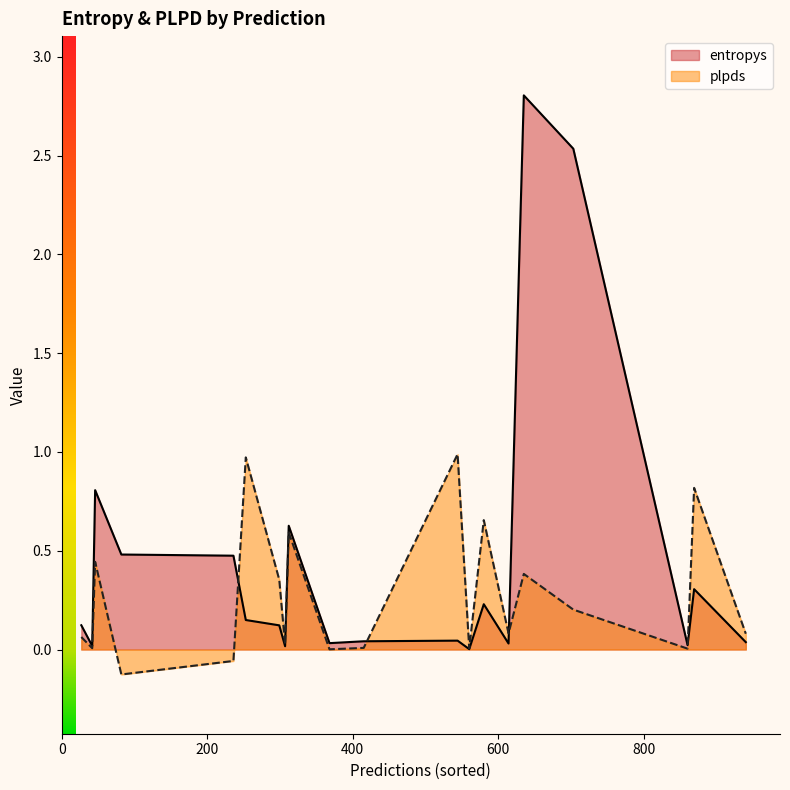

How many data points in plpds are less than 0?

2